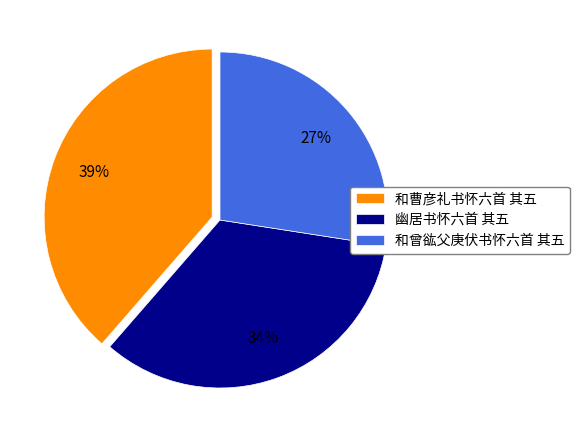

Is 和曹彦礼书怀六首 其五 the majority of the pie?

No